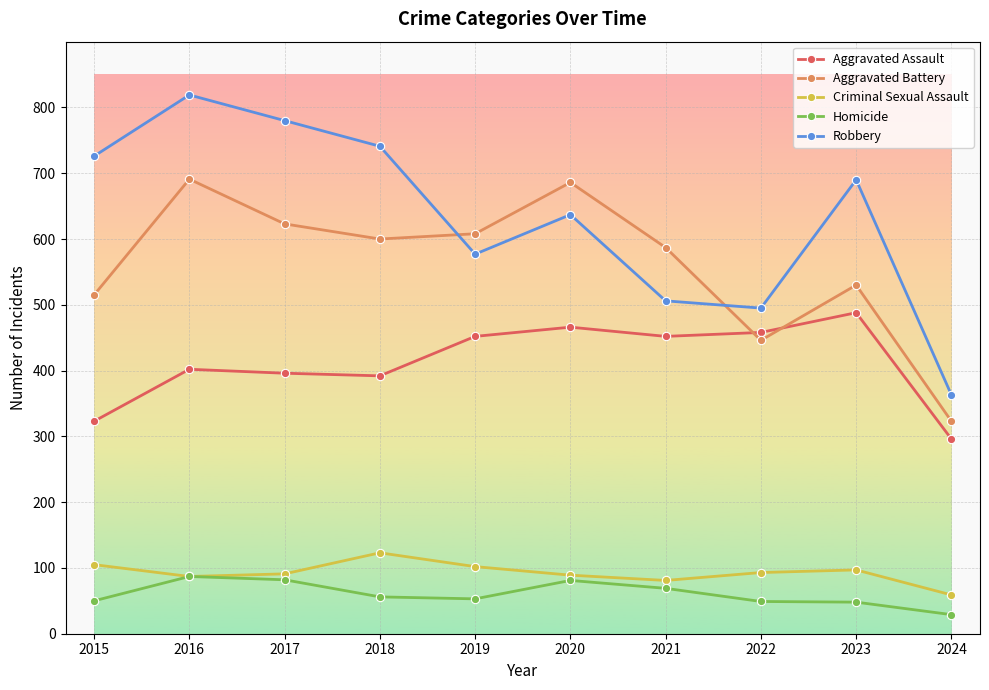

Count the number of categories in the chart.

10